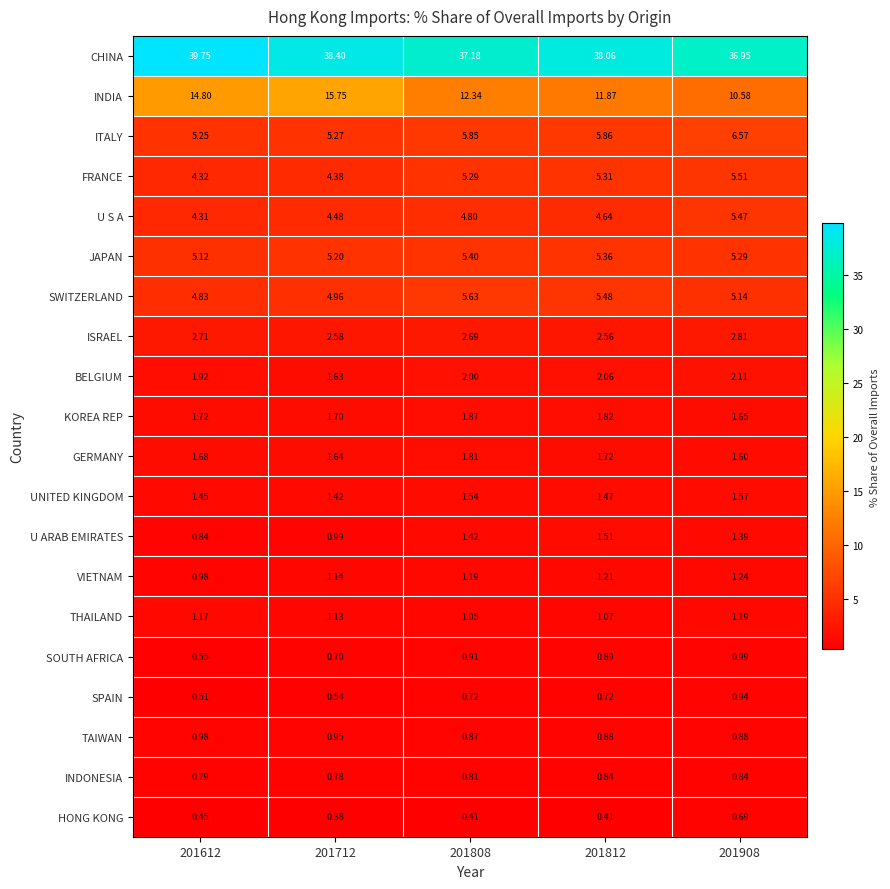

At which category is the sum across all series the highest?

201612